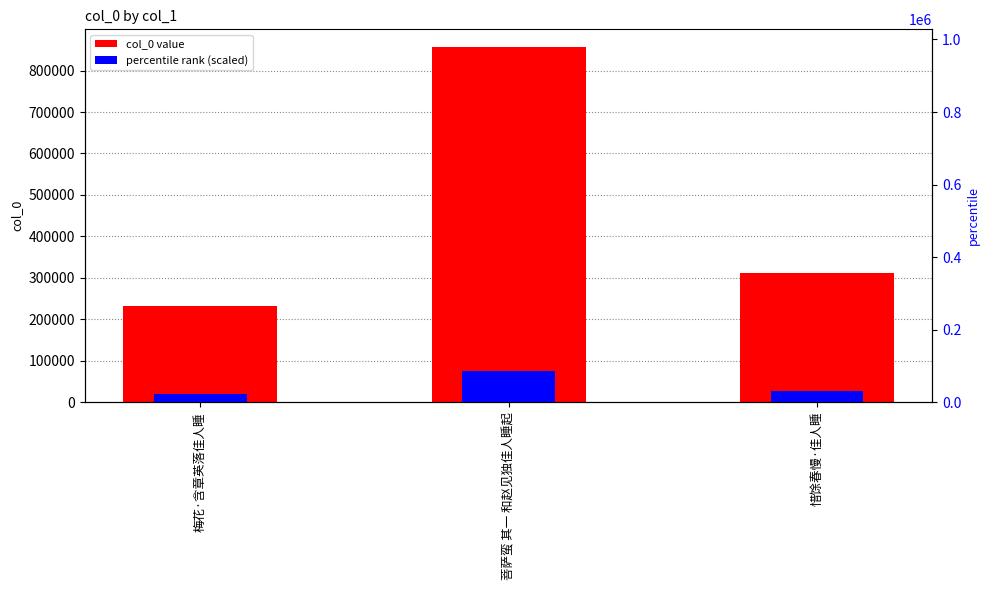

Reading left to right, extract all data points from this chart.

col_0: 231913.0	856610.0	312279.0
percentile (scaled): 23191.3	85661.0	31227.9